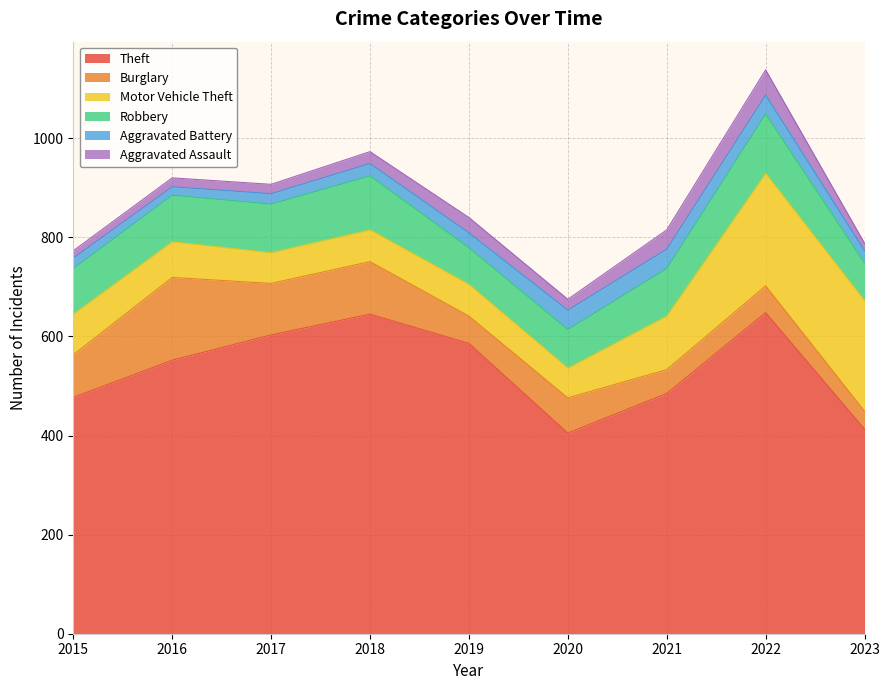

At which label does Robbery reach its minimum?

2019